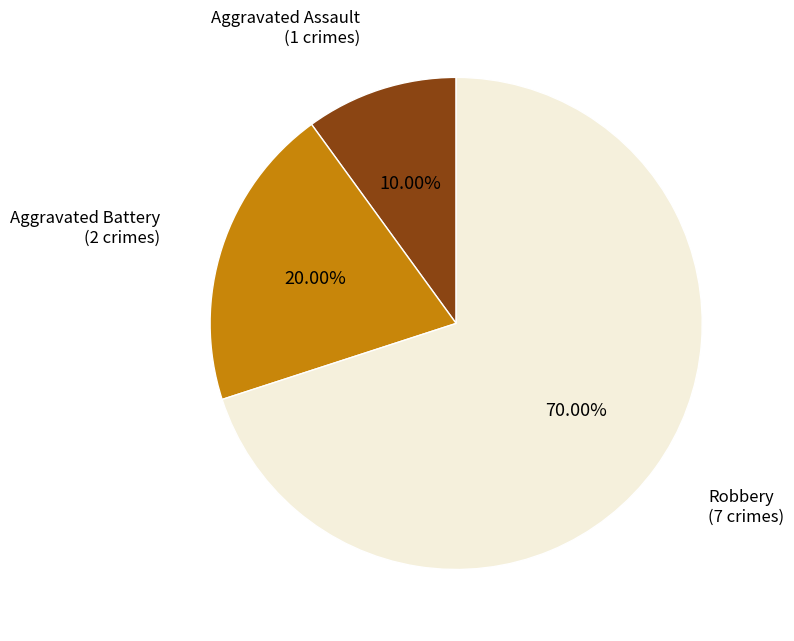

Is there any slice that represents more than half of the pie?

Yes